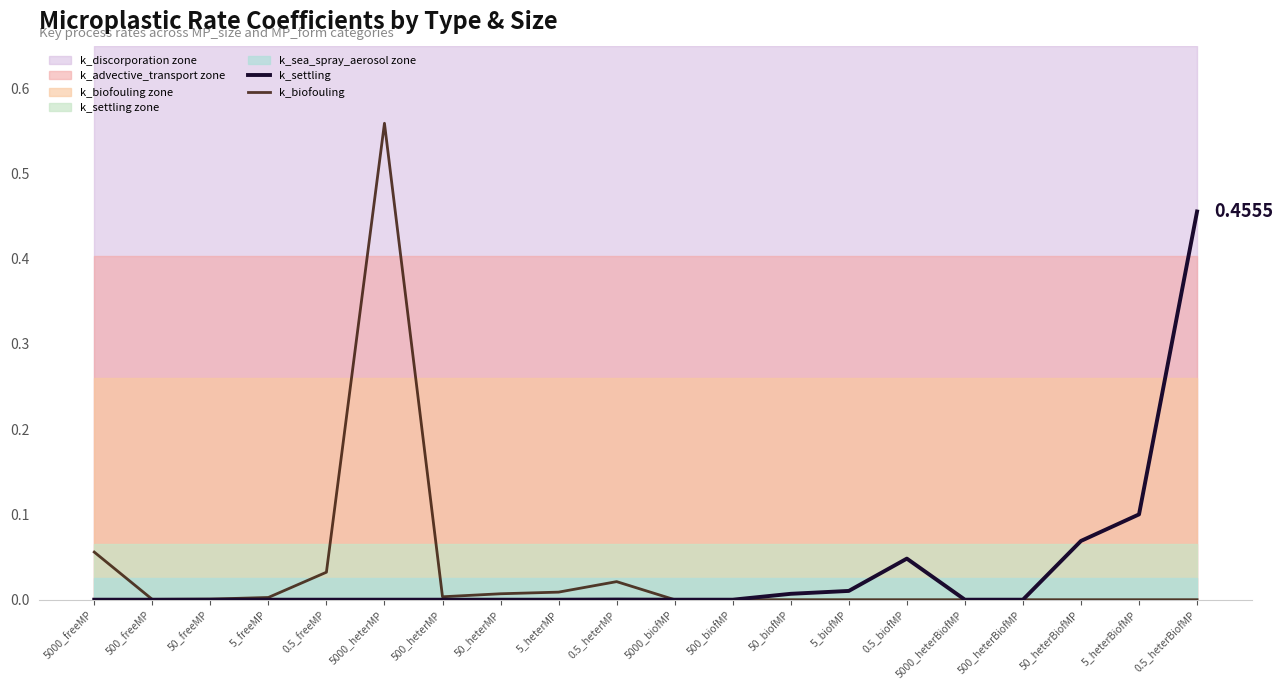

Rank the series at 5_biofMP from lowest to highest value.

k_biofouling, k_settling